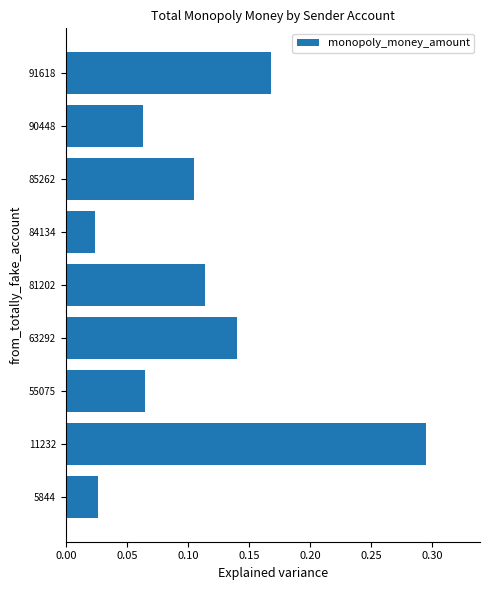

Which category has the highest value across all series?

11232